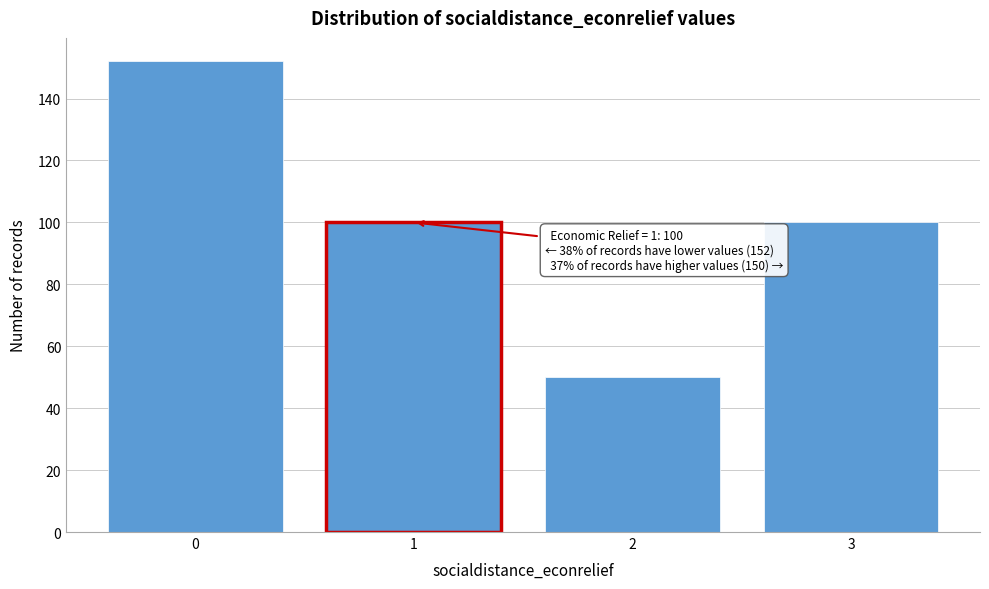

Reading left to right, extract all data points from this chart.

0=152	1=100	2=50	3=100